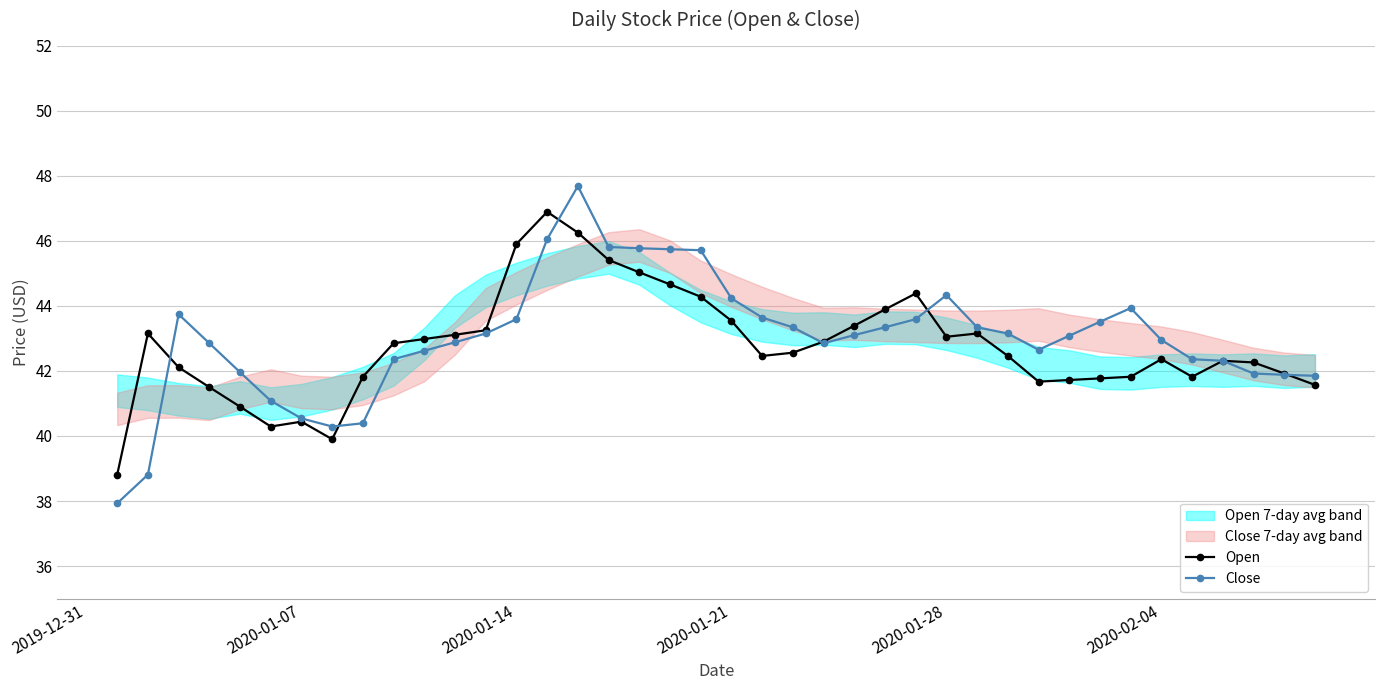

What is the maximum value for Close?

47.7